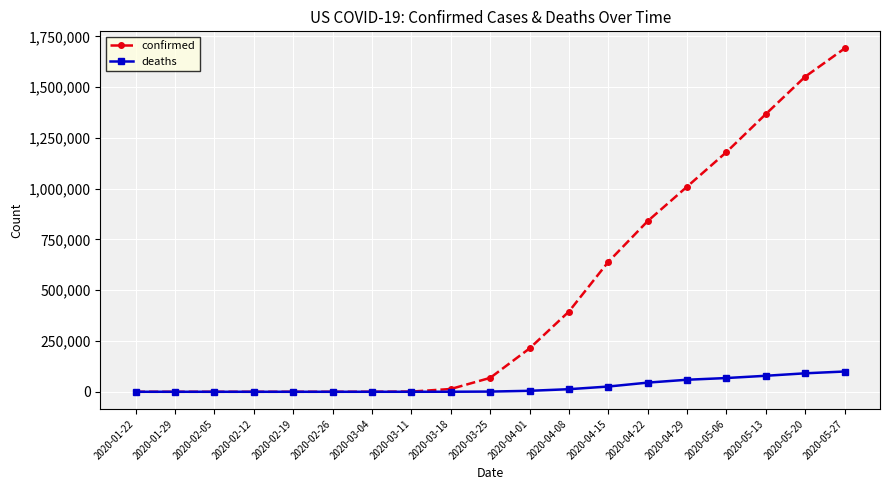

What position from the right is 2020-02-26?

14